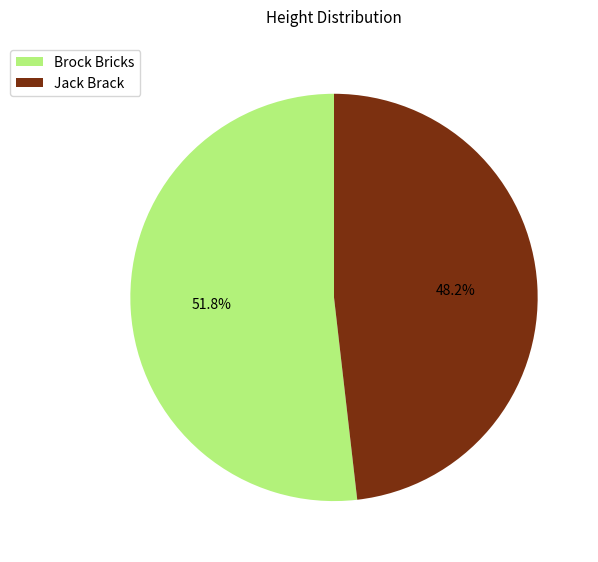

Which category accounts for the majority?

Brock Bricks